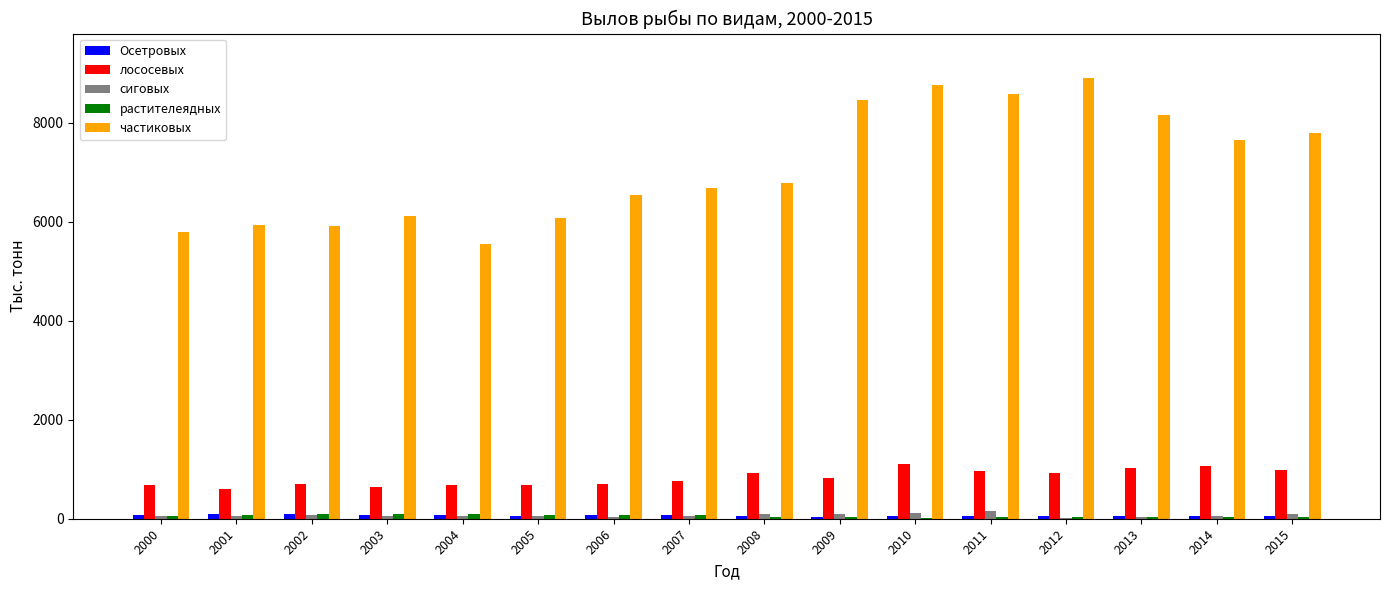

Which series has the largest total across all categories?

частиковых